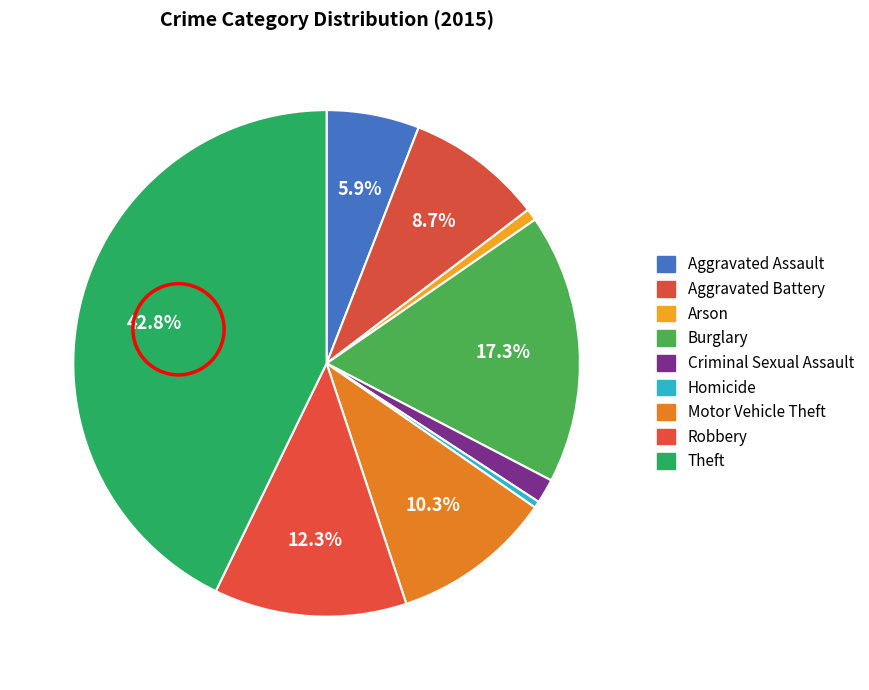

Count the number of slices in the pie.

9